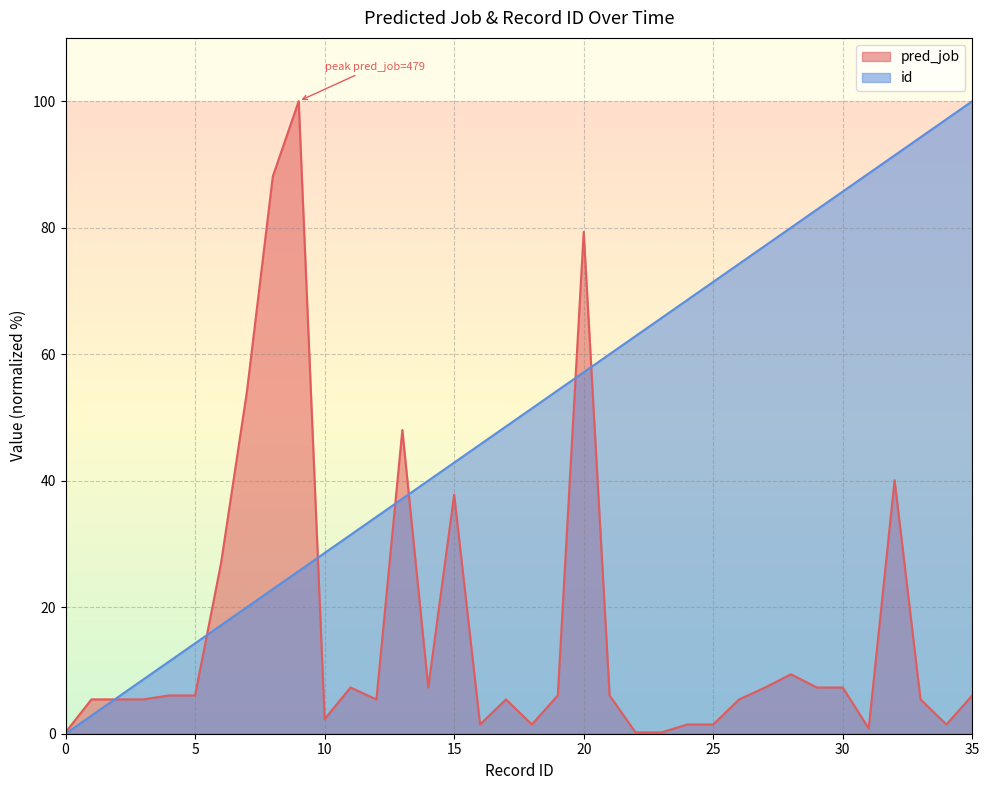

Where does the pred_job series first go above 6?

4